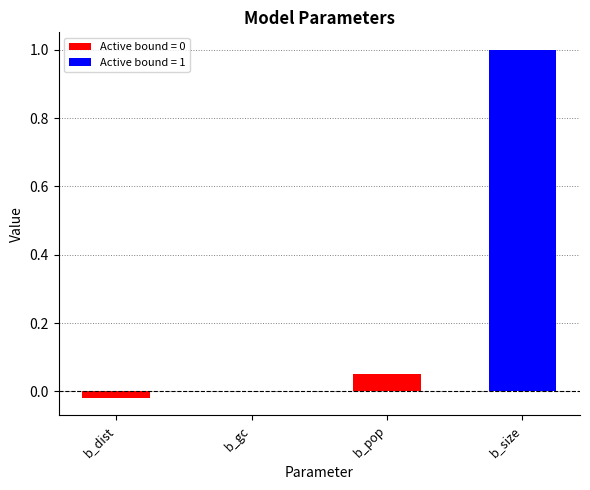

What is the difference between the maximum and minimum values?

1.0